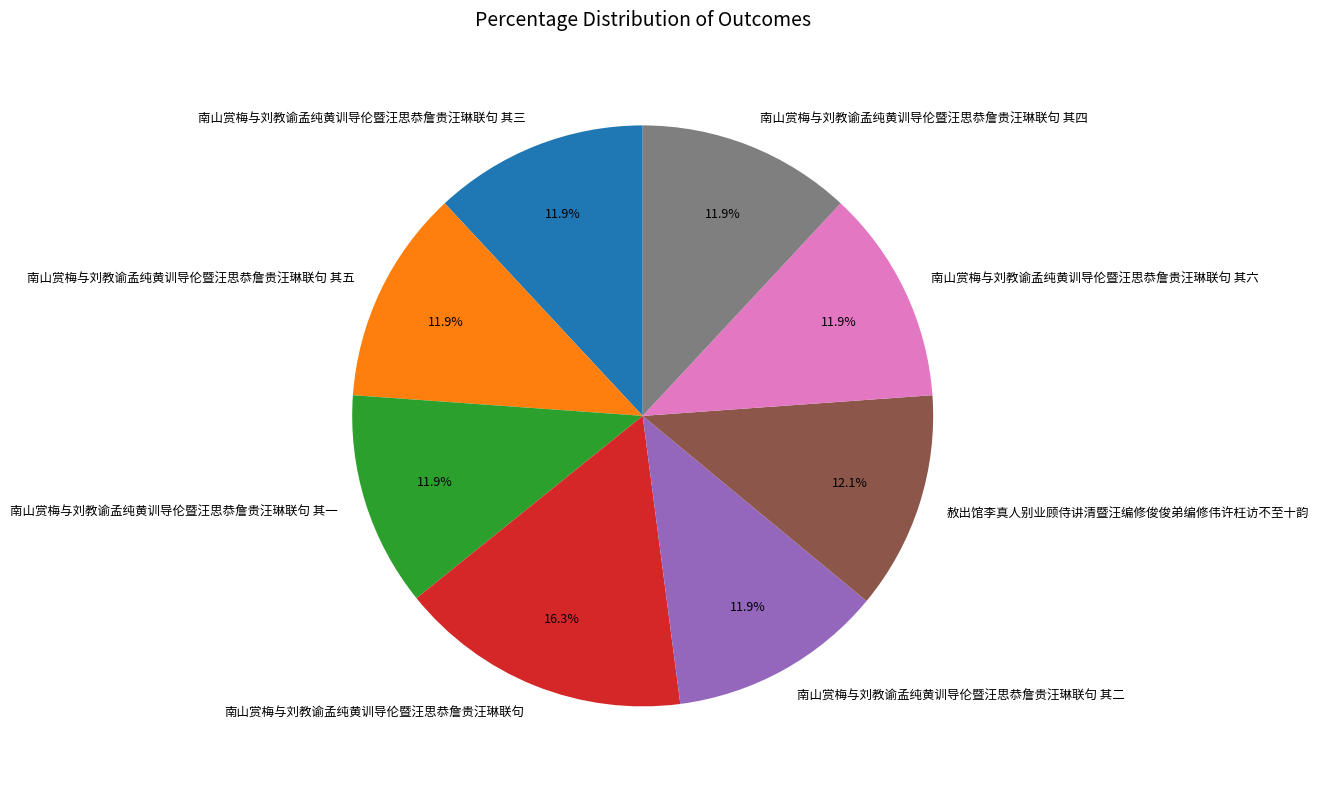

To the nearest percent, what percentage of the pie is 南山赏梅与刘教谕孟纯黄训导伦暨汪思恭詹贵汪琳联句 其一?

12%